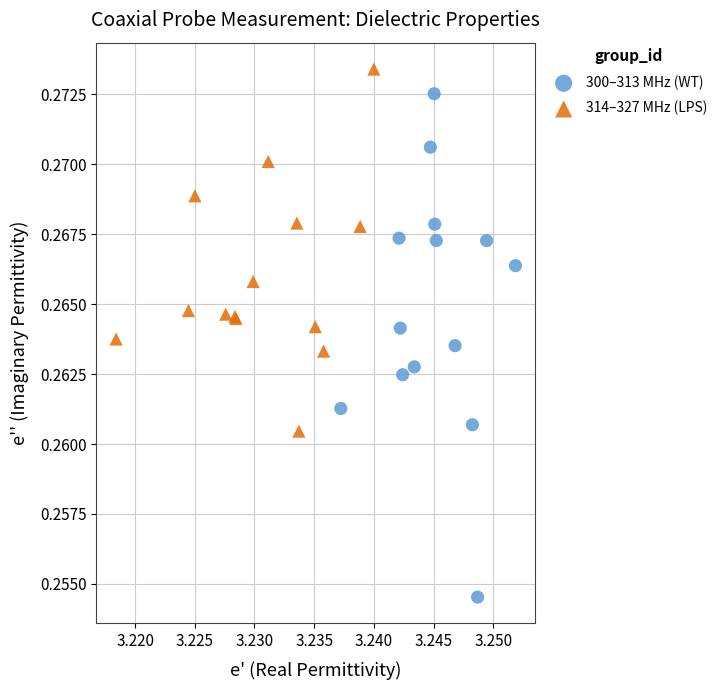

Which series reaches the minimum Y coordinate?

300–313 MHz (WT)